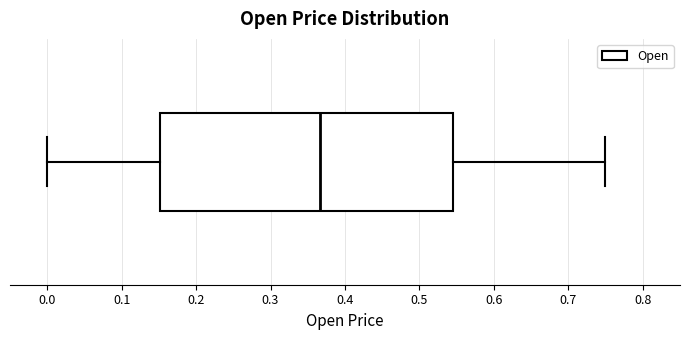

Read this box plot against the x-axis: the position of the median line, the range covered by the box, and the ends of both whiskers. The values are not printed on the chart, so give them approximately, as read against the axis.

median 0.37, box 0.15 to 0.55, whiskers 0.00 to 0.75